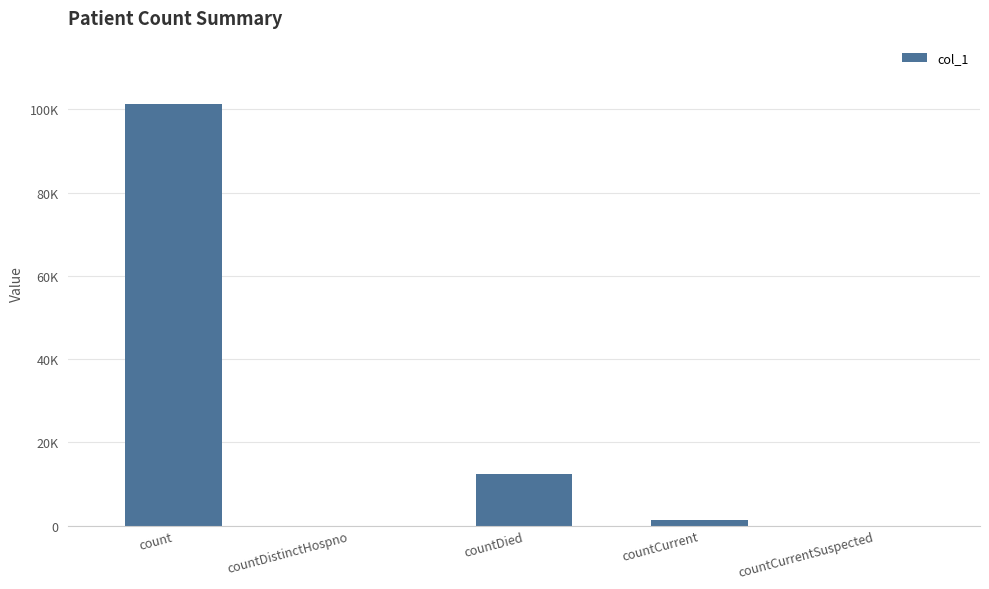

Are the bars horizontal?

No